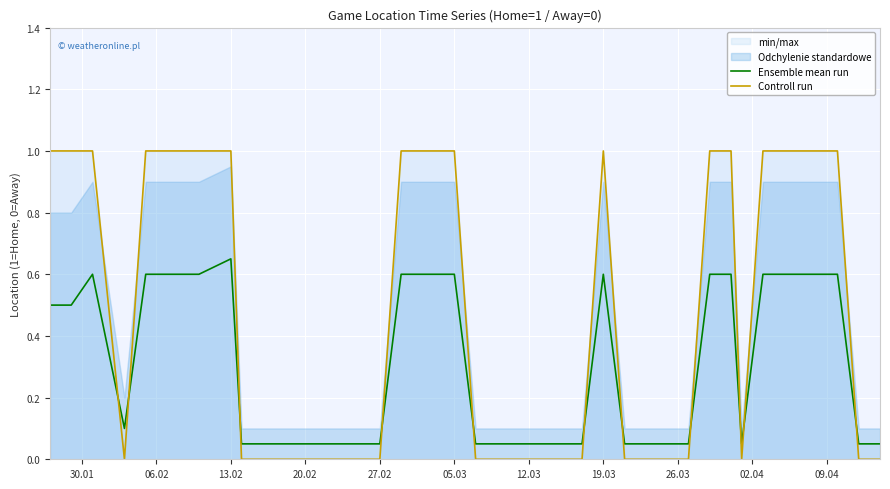

How many intersections are there between Ensemble mean run and Controll run?

11